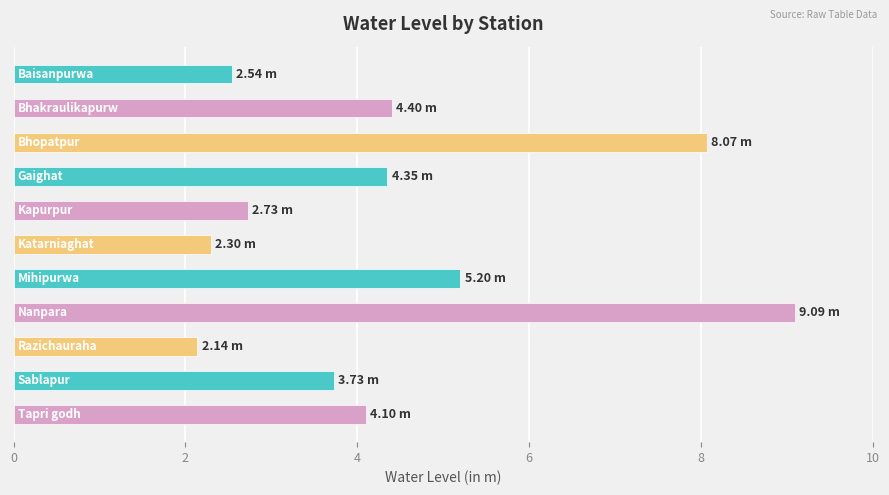

What is the average value?

4.4